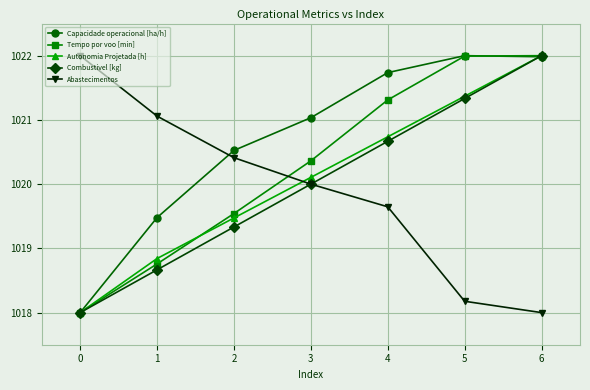

What is the spread (max minus min) of values at 0?

4.0